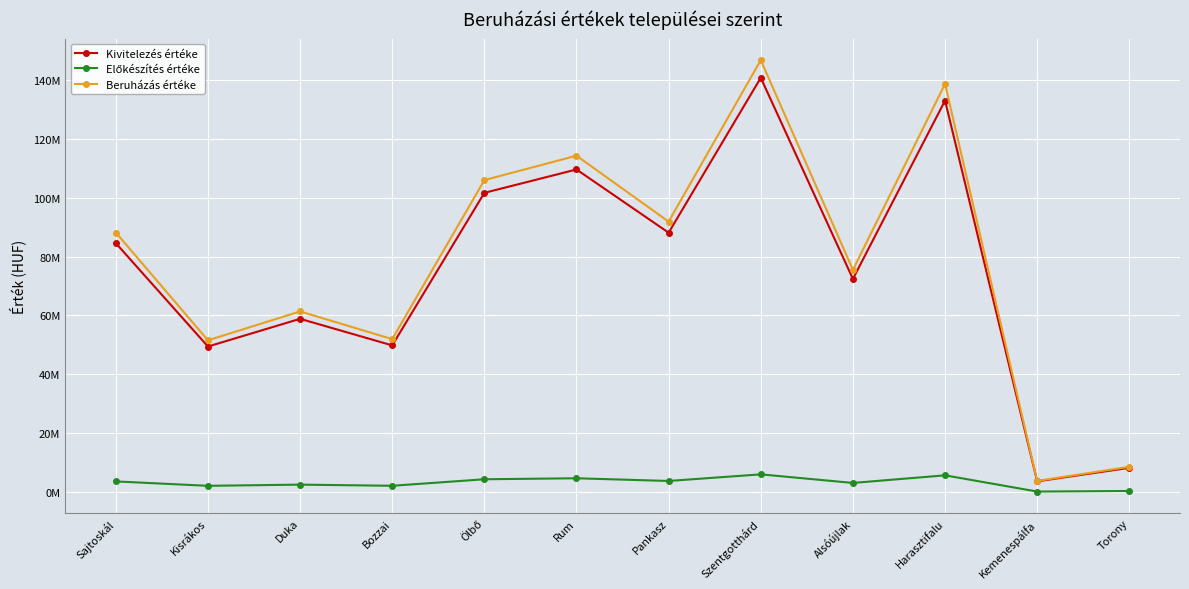

Does the chart have visible grid lines?

Yes